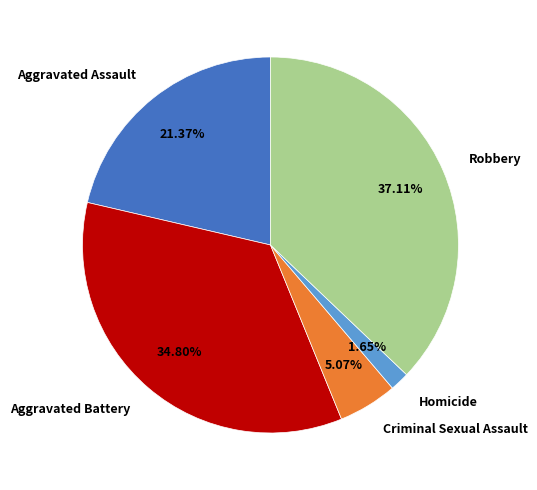

To the nearest percent, what portion does Aggravated Assault represent?

21%